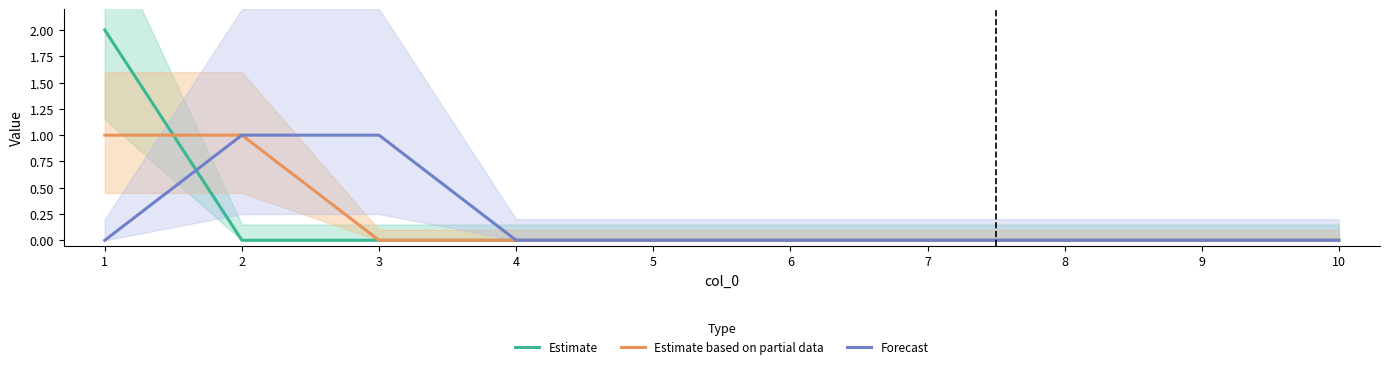

True or false: Estimate based on partial data has a value of -1 at 3.

False